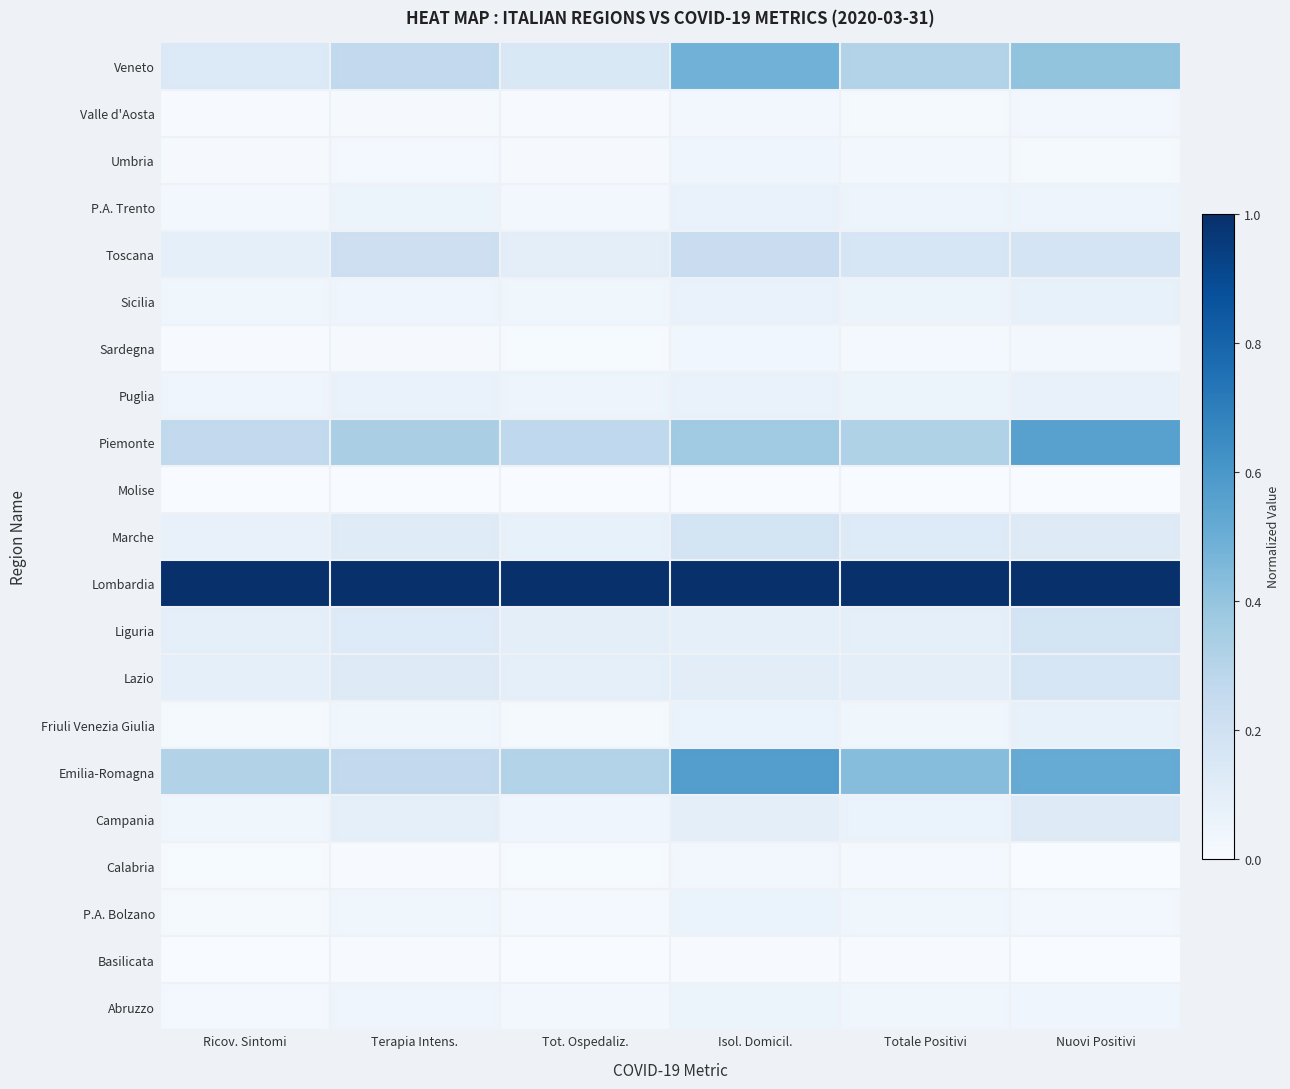

What is the total value across all series at Terapia Intens.?

2.9